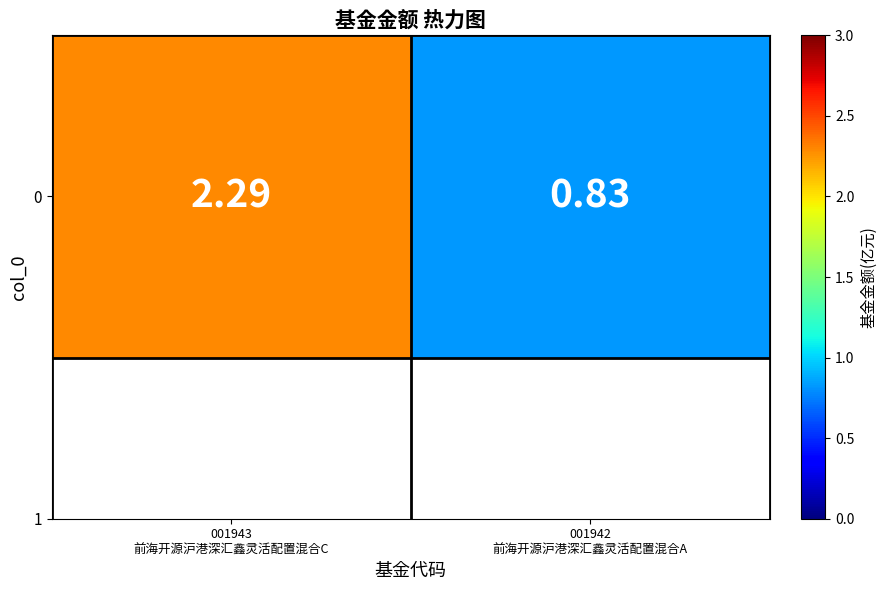

Read the value at 001942
前海开源沪港深汇鑫灵活配置混合A.

0.8